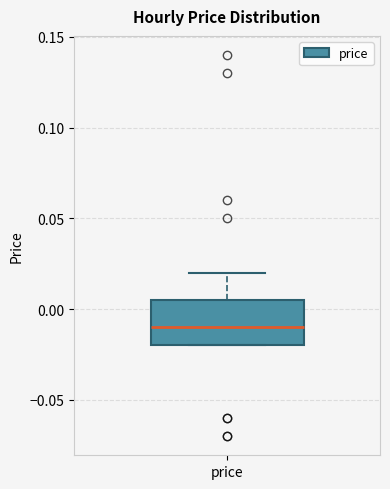

Transcribe this box plot: give where the median line is, the range the box spans, and where the two whiskers end, as read against the y-axis. The values are not printed on the chart, so give them approximately, as read against the axis.

median -0.010, box -0.020 to 0.005, whiskers -0.020 to 0.020